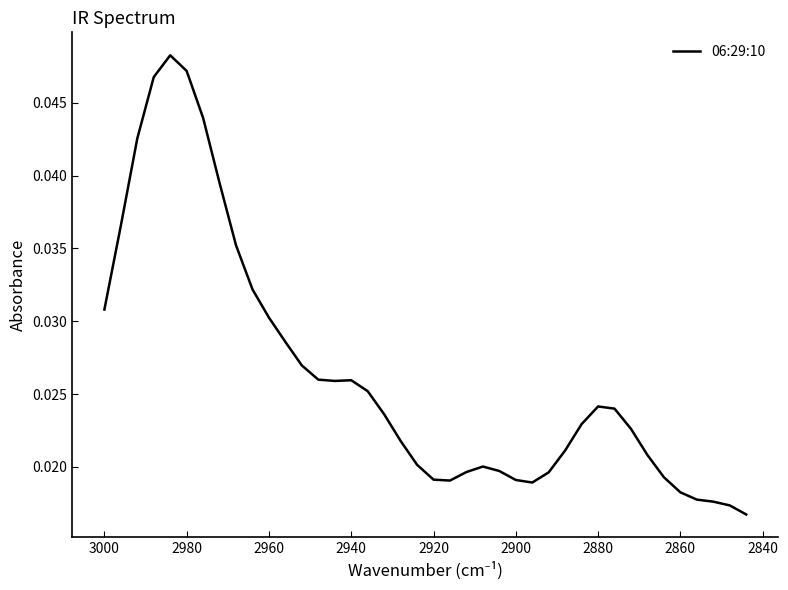

Count the values in the range 0 to 1.

40